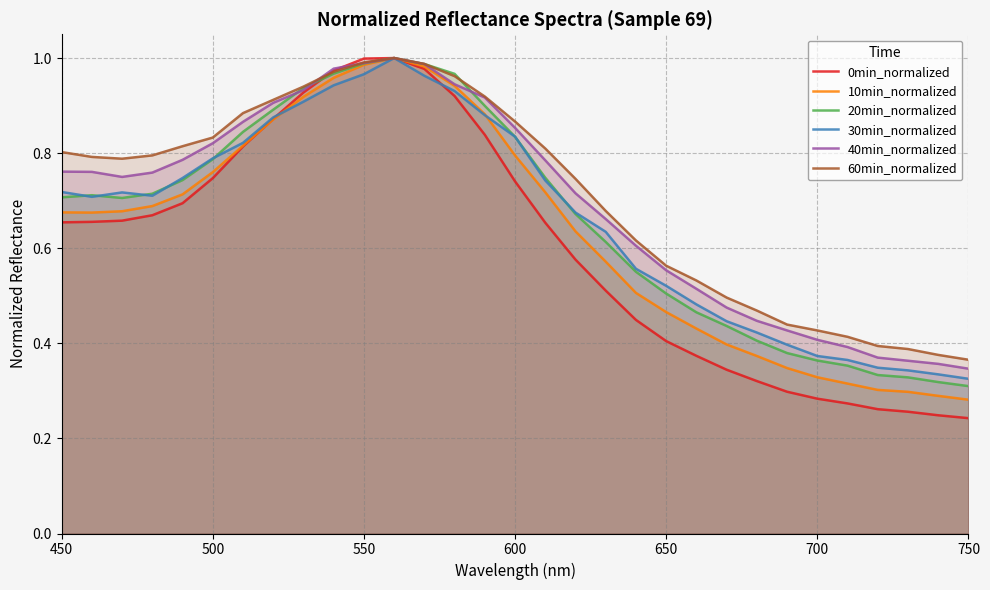

Which series has the widest spread of values?

0min_normalized